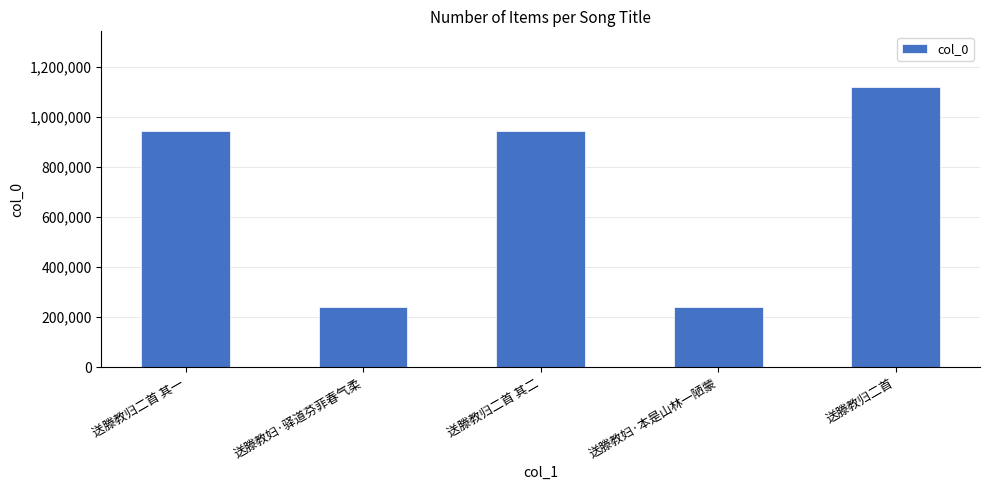

Where does the data first go above 944420?

送滕教归二首 其一